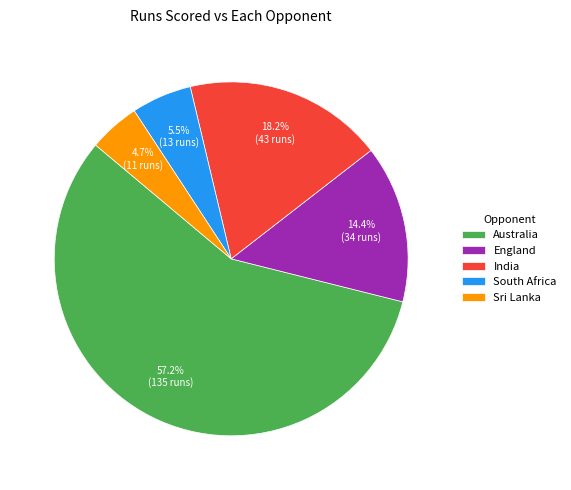

Which slice represents more than half of the pie?

Australia